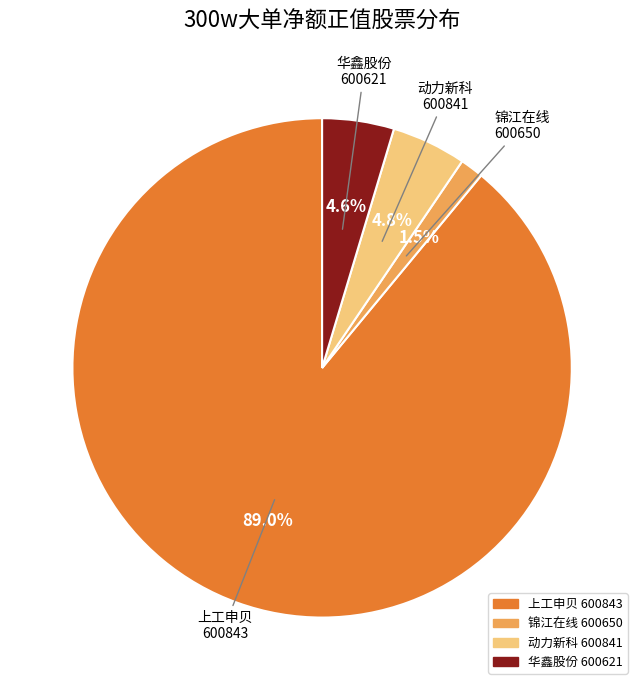

Approximately how many times larger is the value at 华鑫股份 600621 compared to 动力新科 600841?

1.0